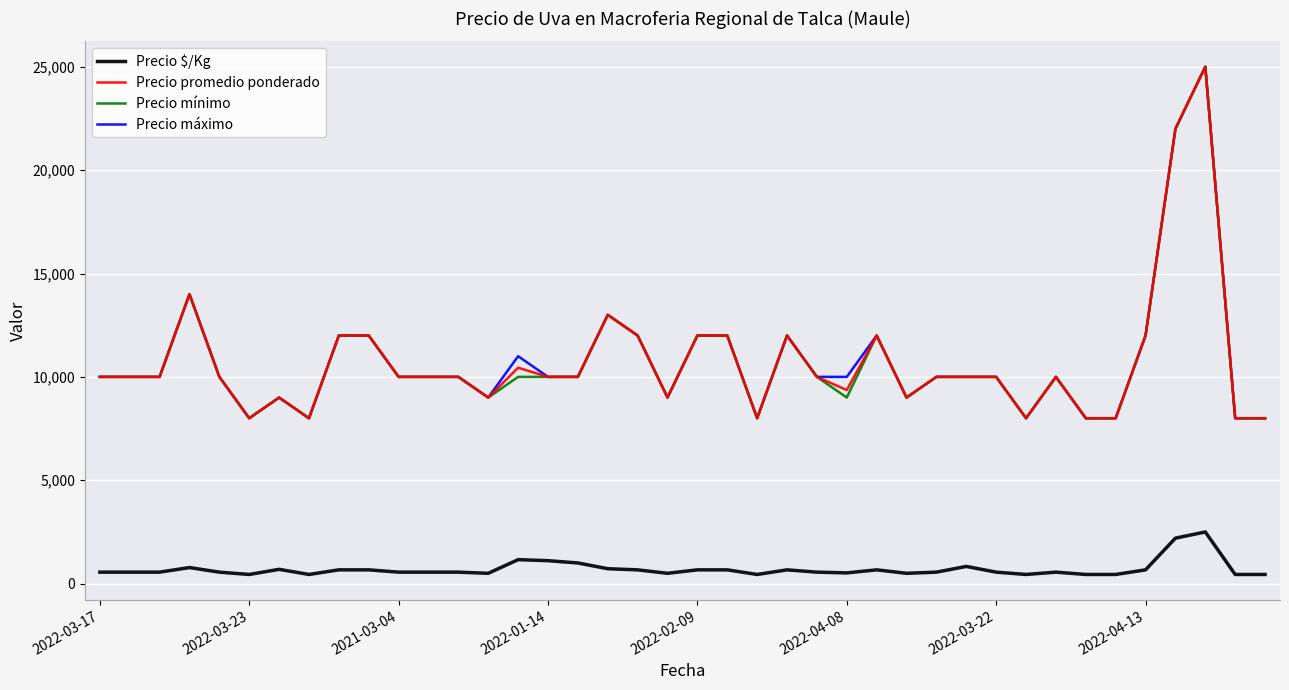

What is the greatest value displayed?

25000